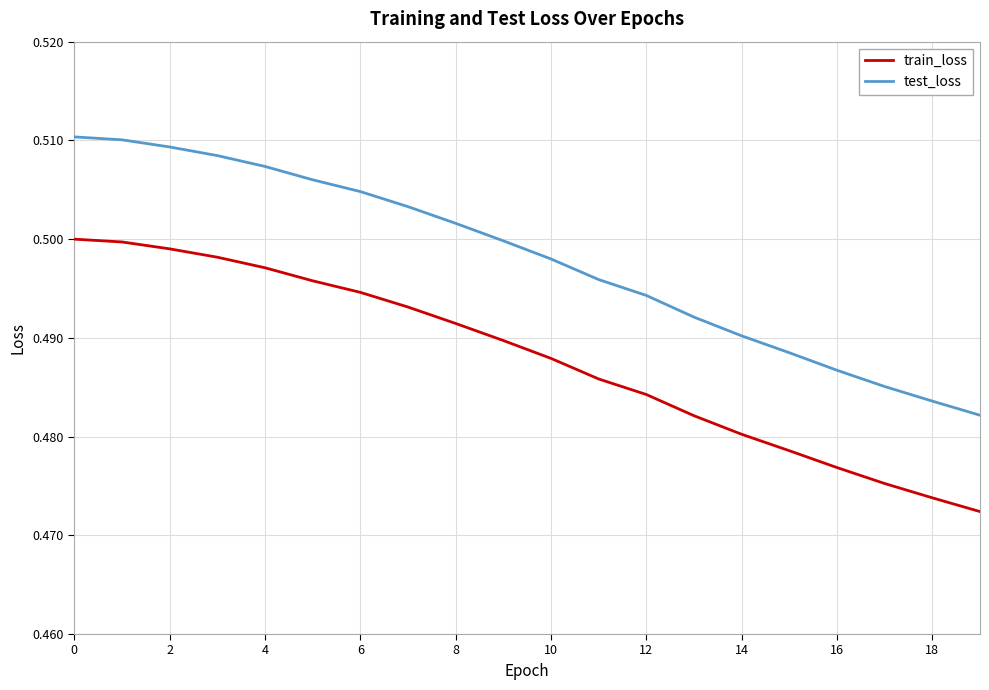

True or false: test_loss and train_loss cross at least once.

False